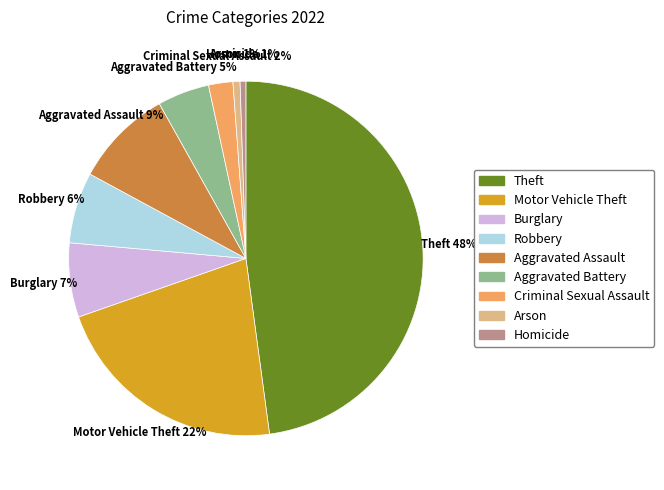

To the nearest percent, what percentage of the pie is Theft?

48%